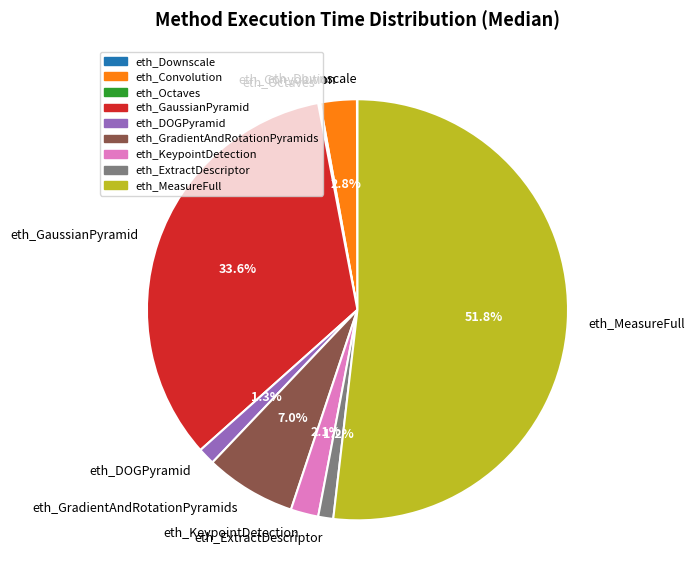

What is the majority slice?

eth_MeasureFull